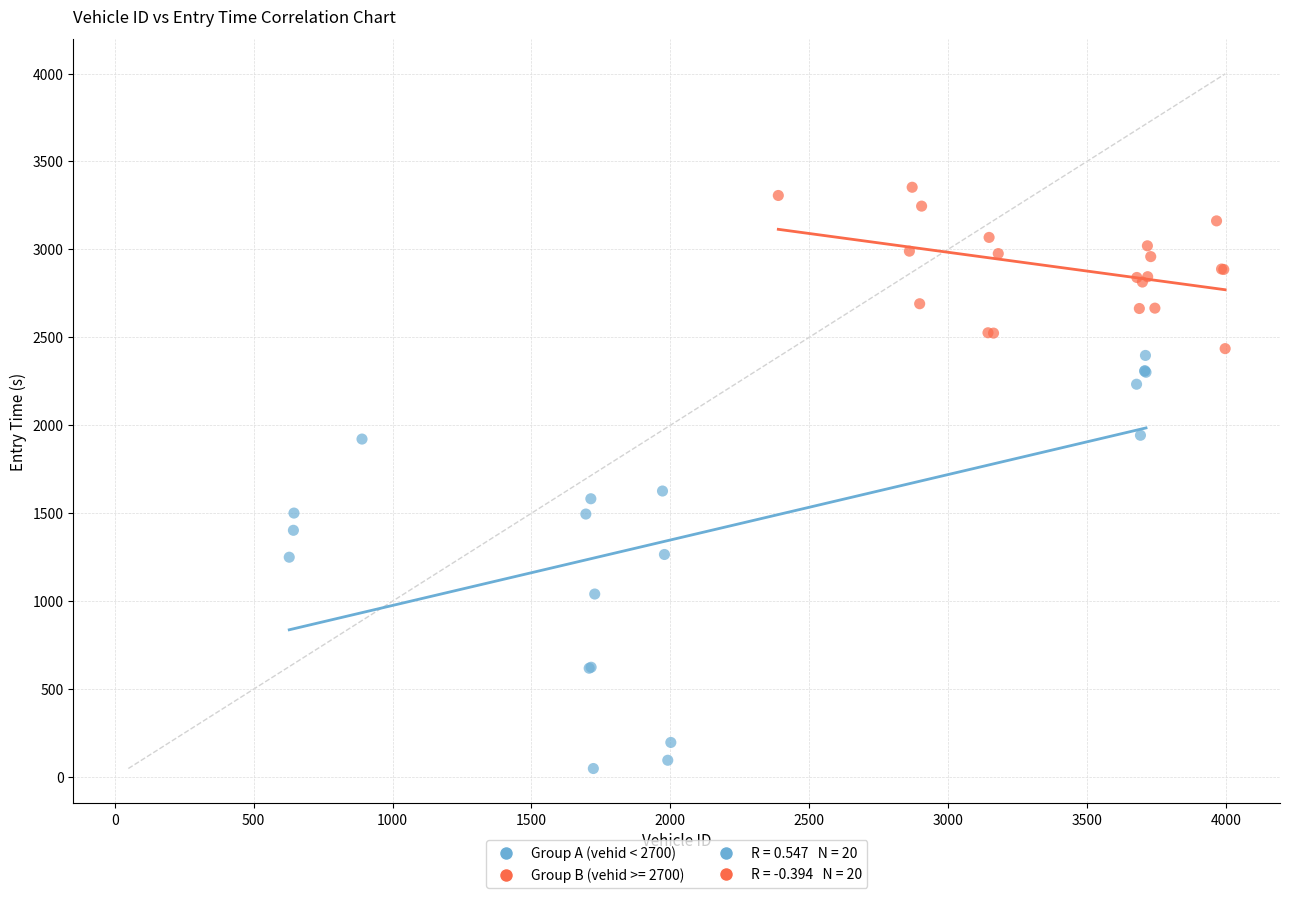

Which series contains the highest Y value?

Group B (vehid >= 2700)